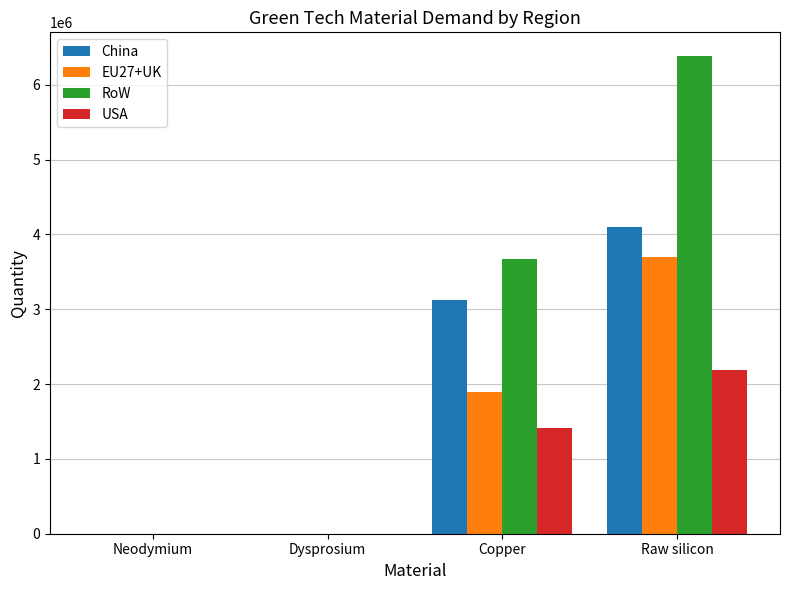

What value does the USA series have at Copper?

1407721.3